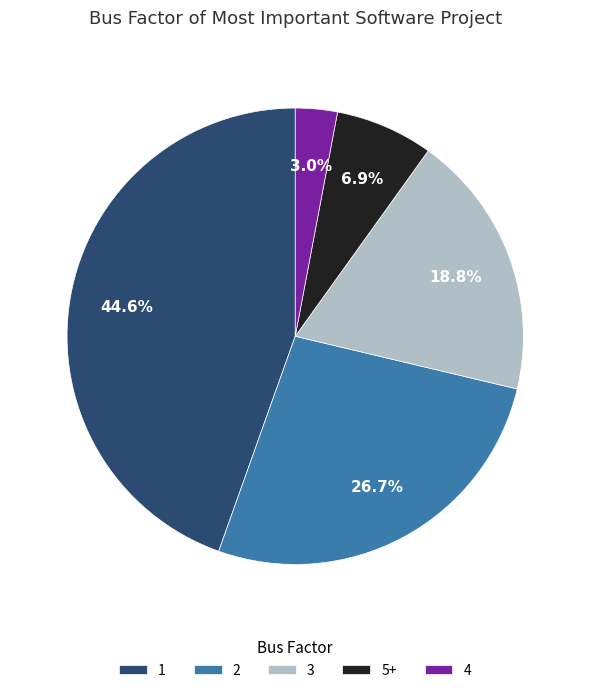

Approximately how many times larger is the value at 2 compared to 3?

1.4